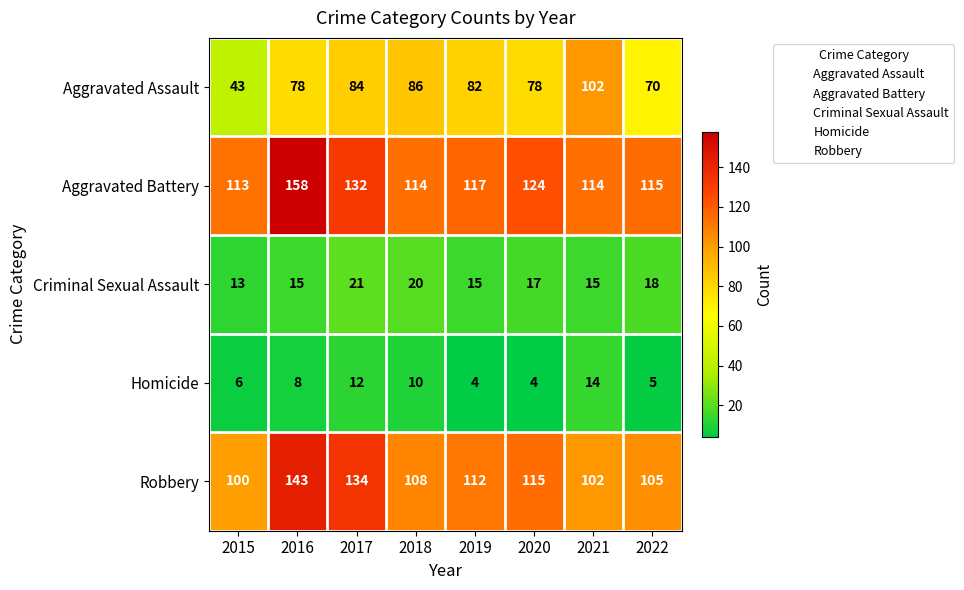

What is the spread (max minus min) of values at 2017?

122